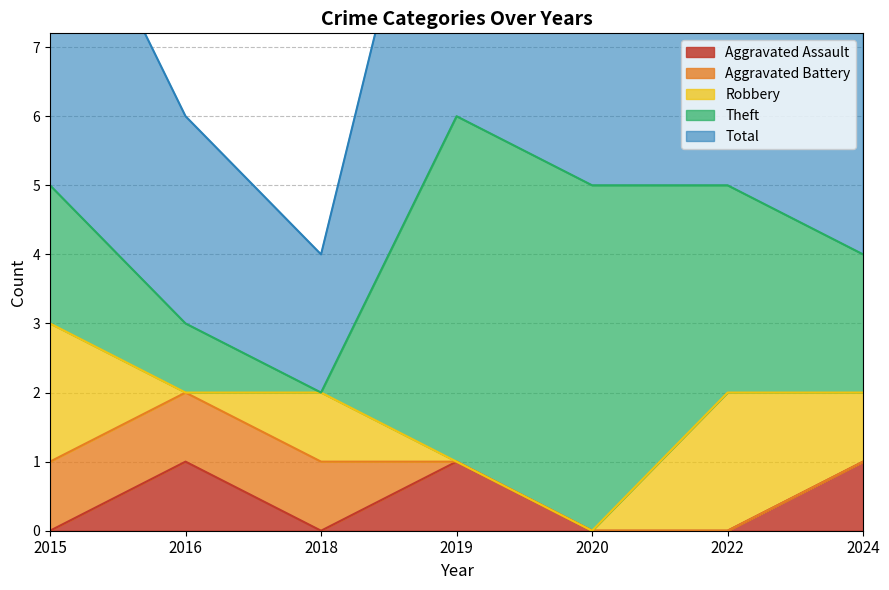

Which series ends up on top after the final intersection of Robbery and Theft?

Theft